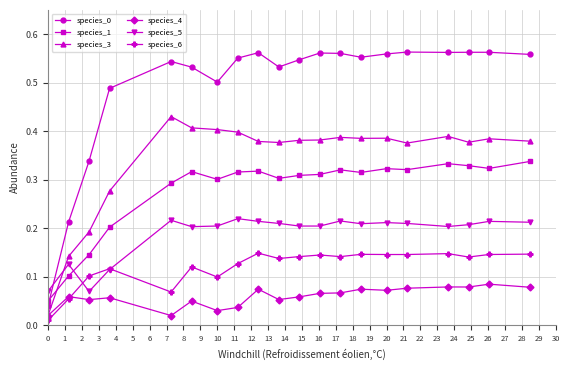

How many species_1 values are between 0 and 1?

20